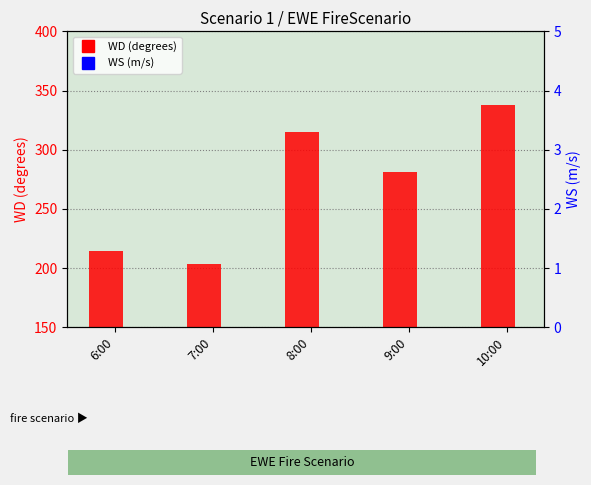

Read the WD (degrees) value at 7:00.

203